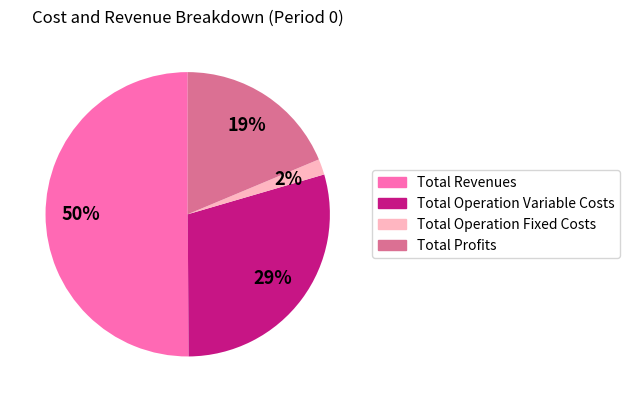

To the nearest percent, what is the difference between the largest and smallest slice percentages?

48%